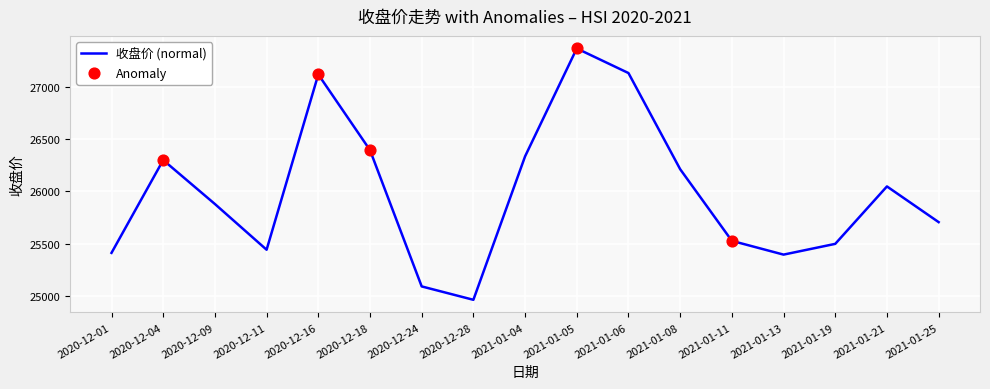

Between 2020-12-18 and 2021-01-05, which is larger?

2021-01-05